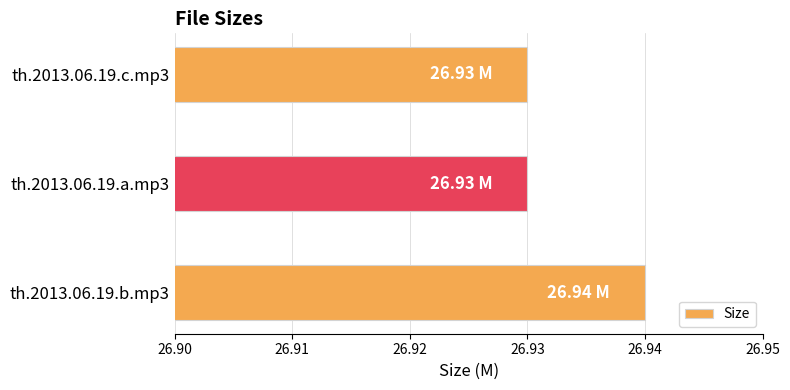

What is the sum of the values at th.2013.06.19.b.mp3 and th.2013.06.19.a.mp3?

53.9